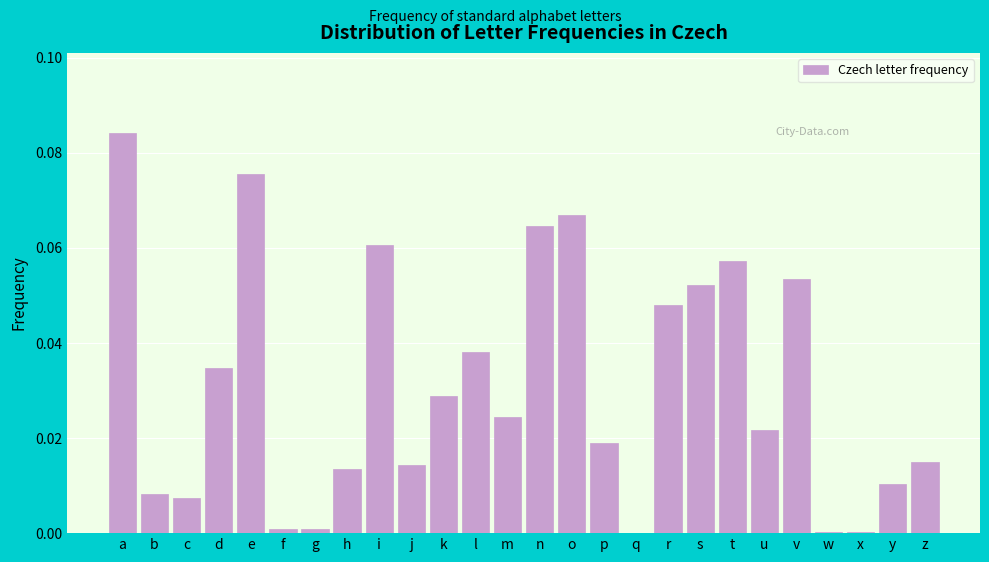

Which has a higher value, l or k?

l